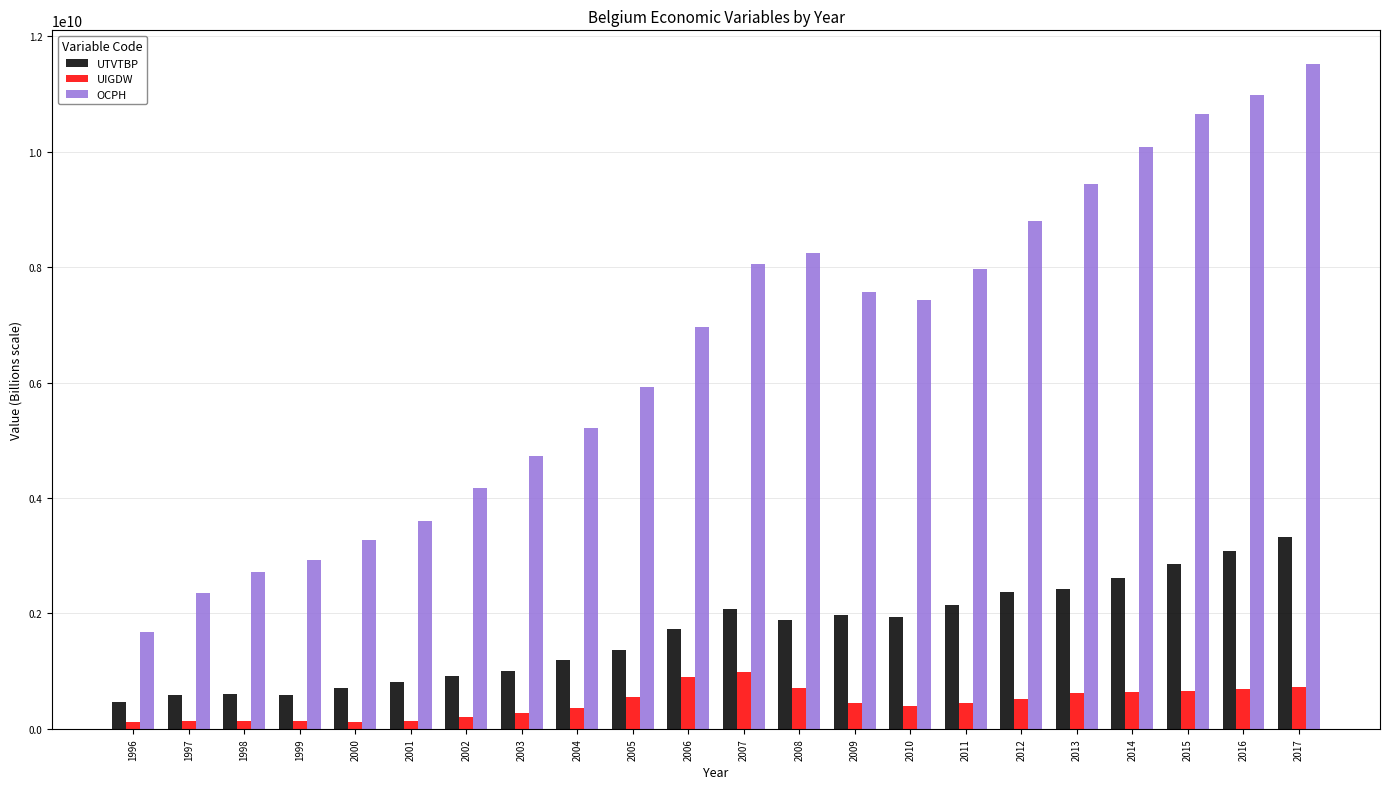

Which series has the largest total across all categories?

OCPH